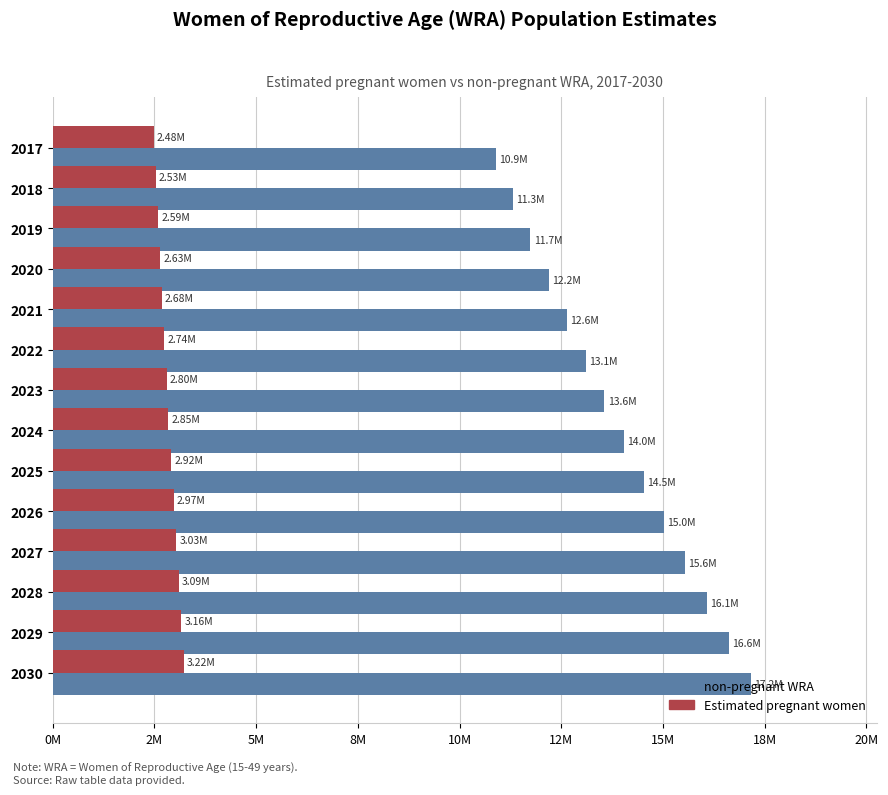

Reading left to right, list all the values displayed in this chart.

non-pregnant WRA: 10889222.4	11314876.9	11742062.8	12188008.3	12645913.8	13098634.7	13560643.6	14048879.1	14530354.3	15032265.2	15550202.1	16082325.0	16613455.2	17165139.1
Estimated pregnant women: 2480858.6	2527889.1	2586677.2	2633707.7	2680738.2	2739526.3	2798314.4	2845344.9	2915890.7	2974678.8	3033466.9	3092255.0	3162800.8	3221588.9